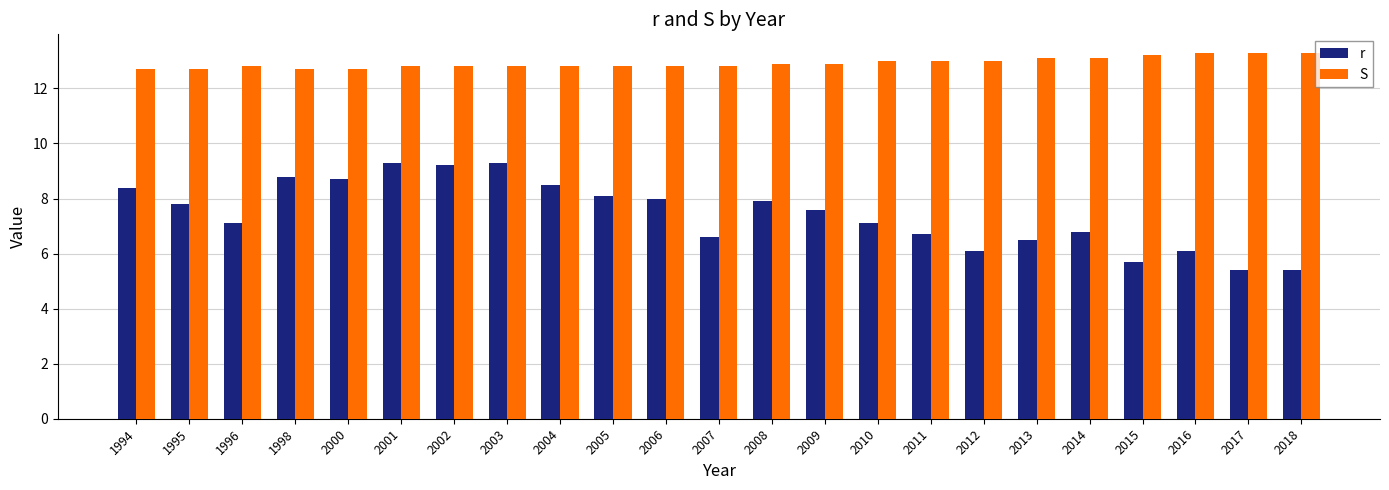

What is the minimum value shown in the chart?

5.4